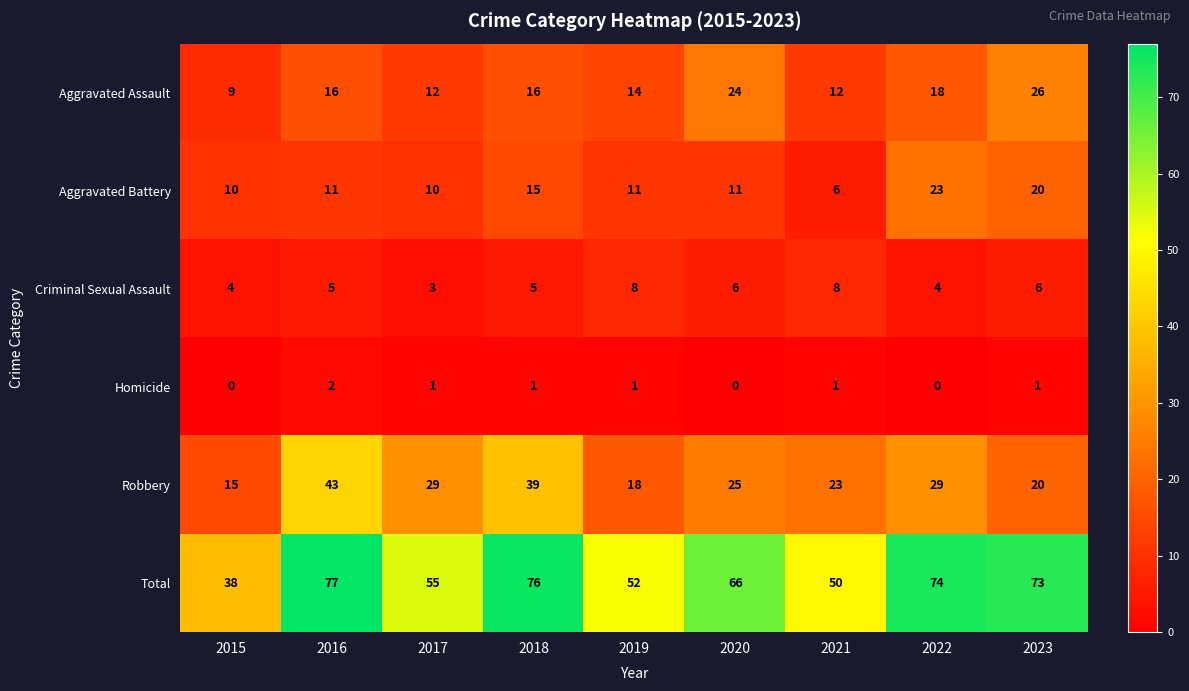

What is the maximum value shown in the chart?

77